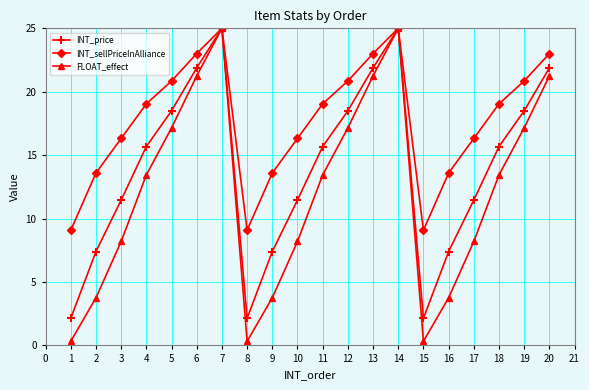

How many distinct data groups are displayed?

3